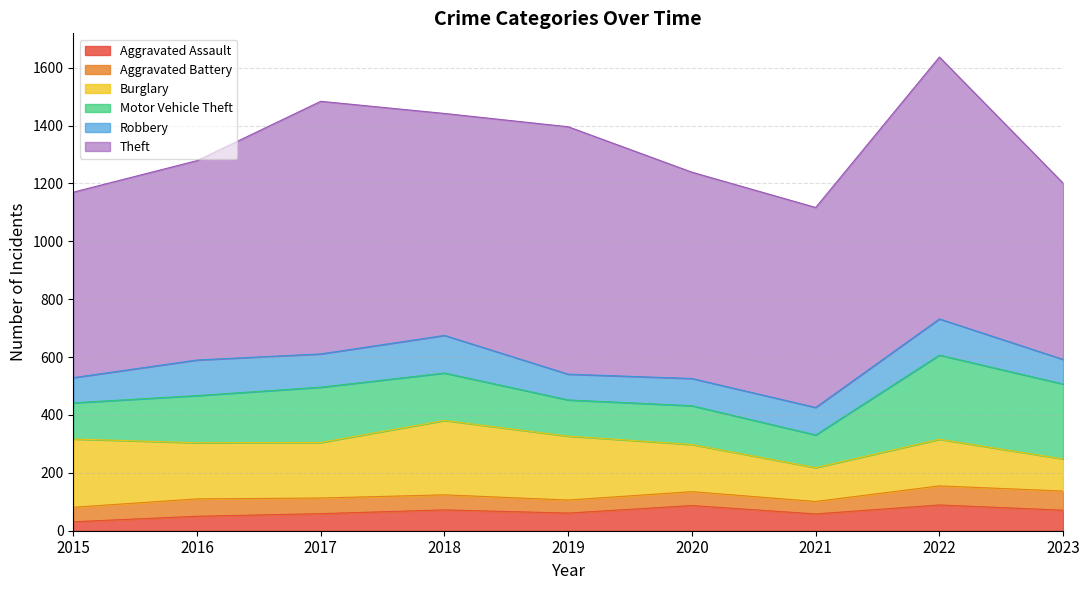

What is the sum of all Aggravated Battery values?

484